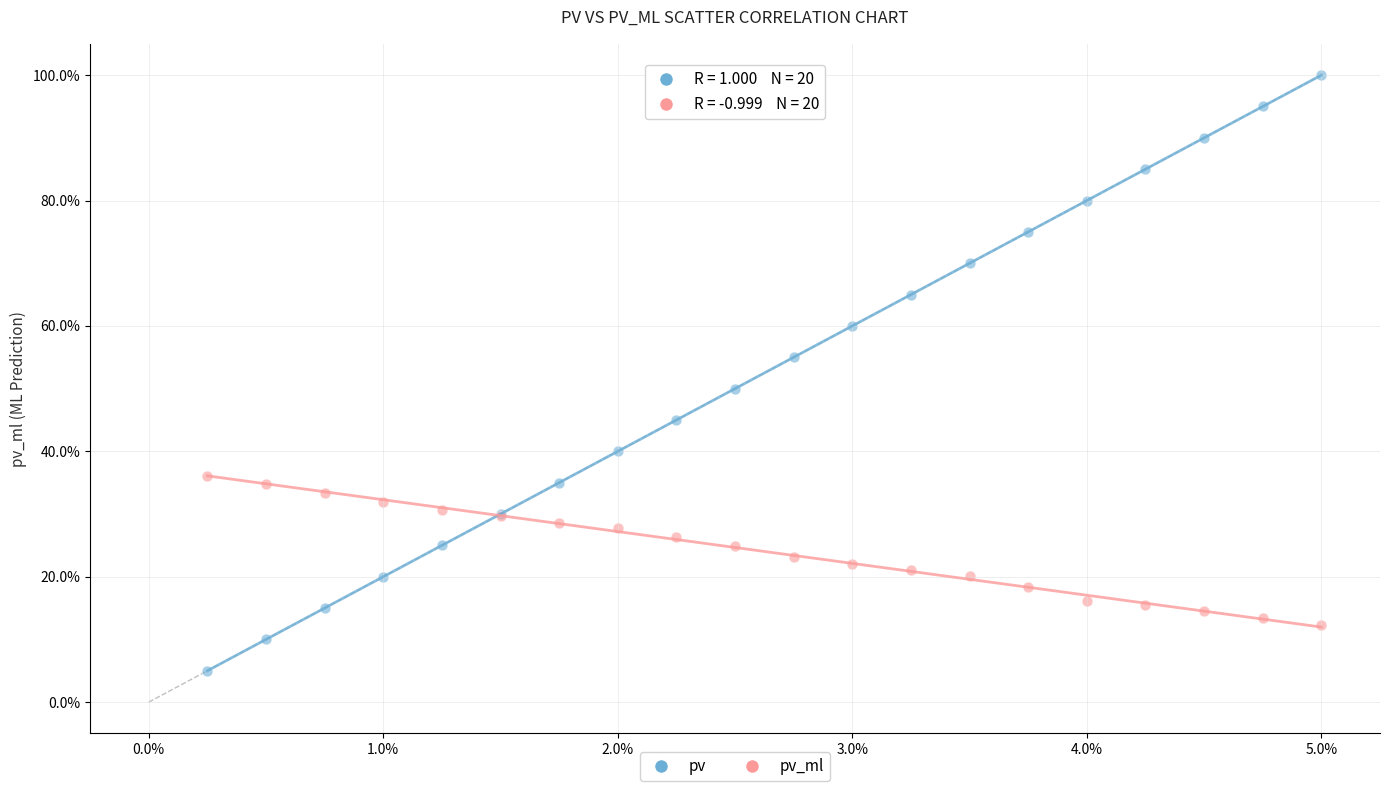

Which series reaches the minimum Y coordinate?

pv